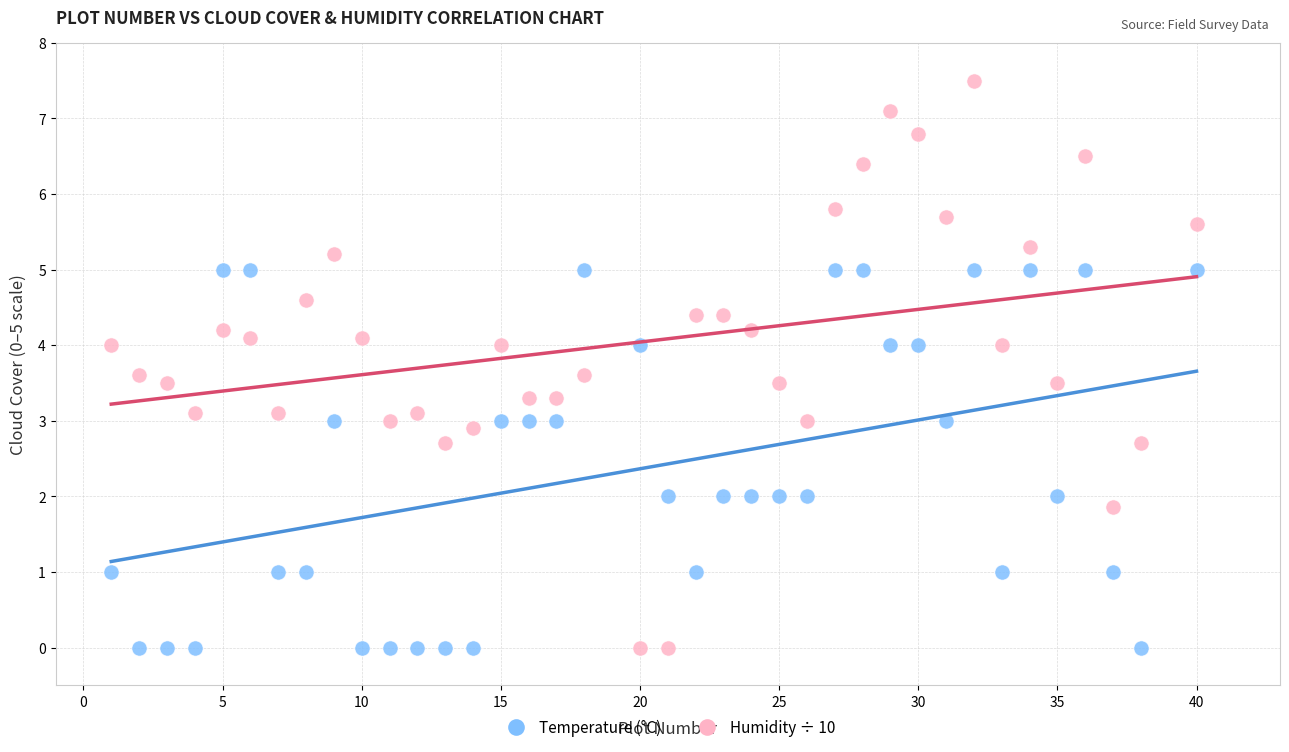

Across all data points, what is the range of Y values (max minus min)?

7.5